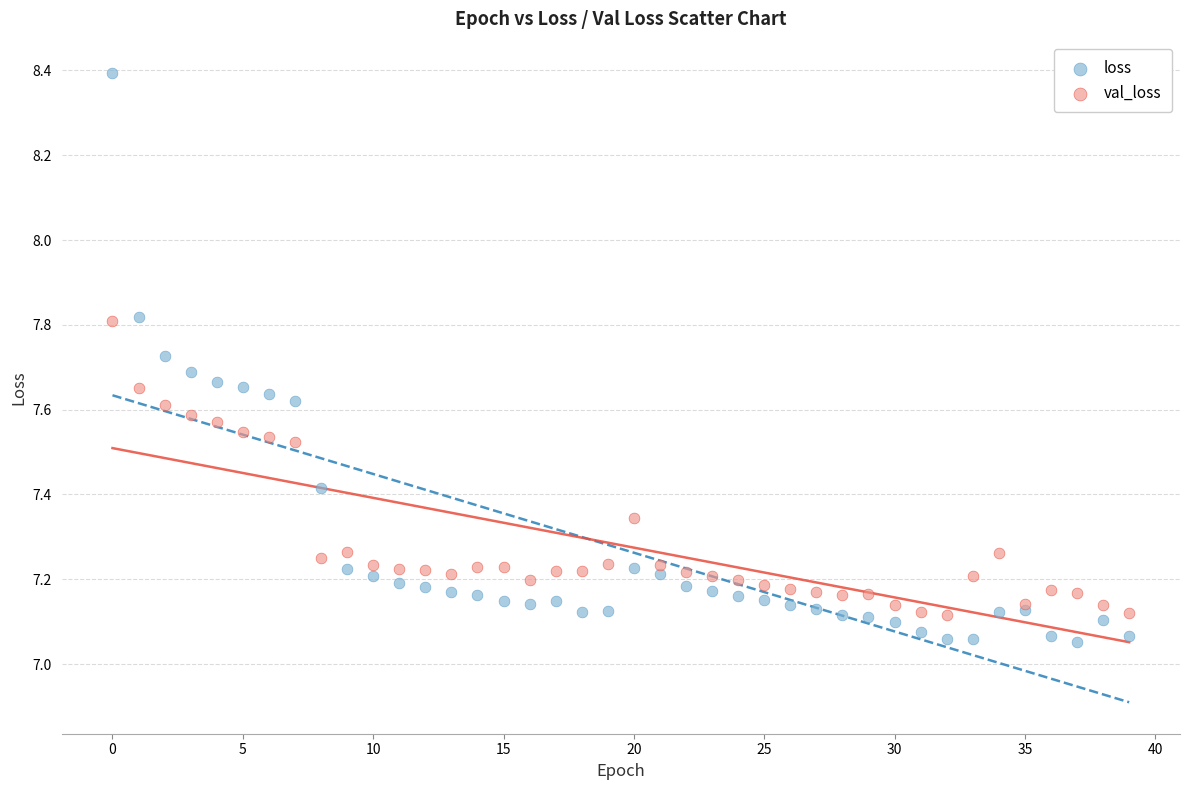

Which series has the largest Y range (max minus min)?

loss